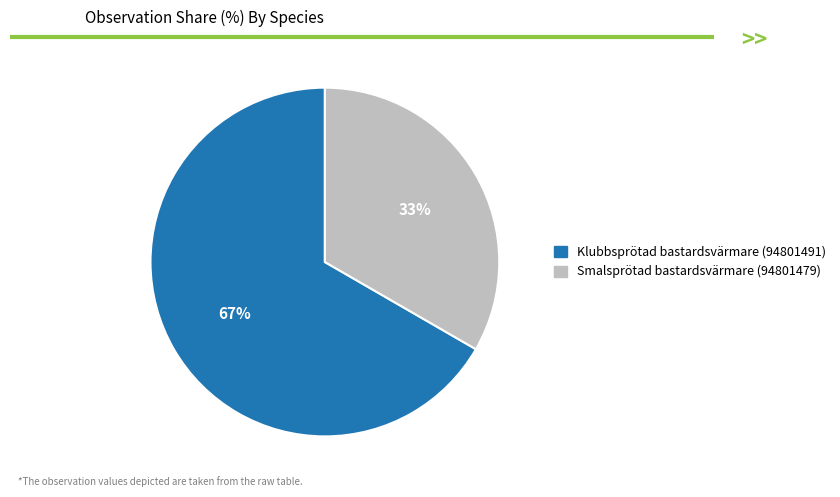

True or false: Klubbsprötad bastardsvärmare (94801491) accounts for 67% of the total.

True